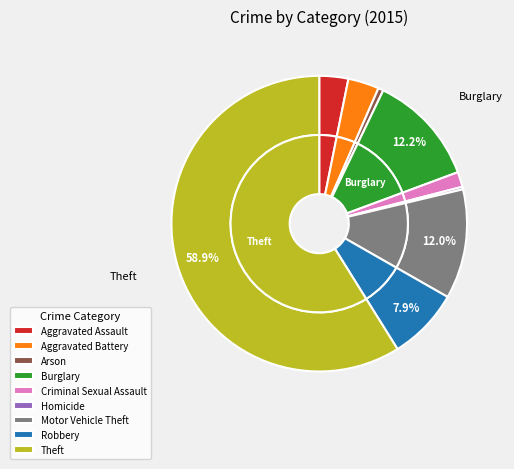

To the nearest percent, what portion does Robbery represent?

8%